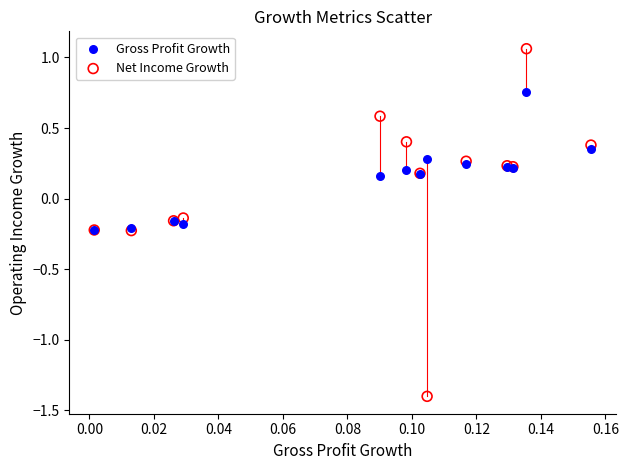

What are all the series names shown in the legend?

Gross Profit Growth, Net Income Growth